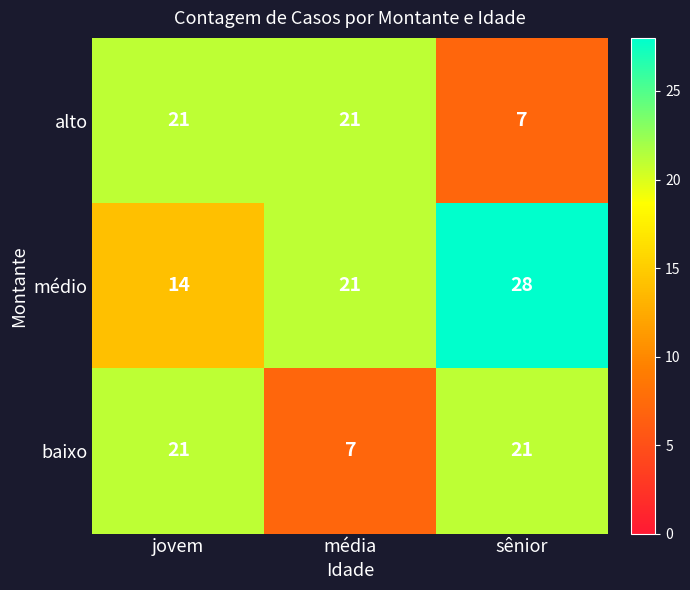

What value does the baixo series have at média, to the nearest 10?

10